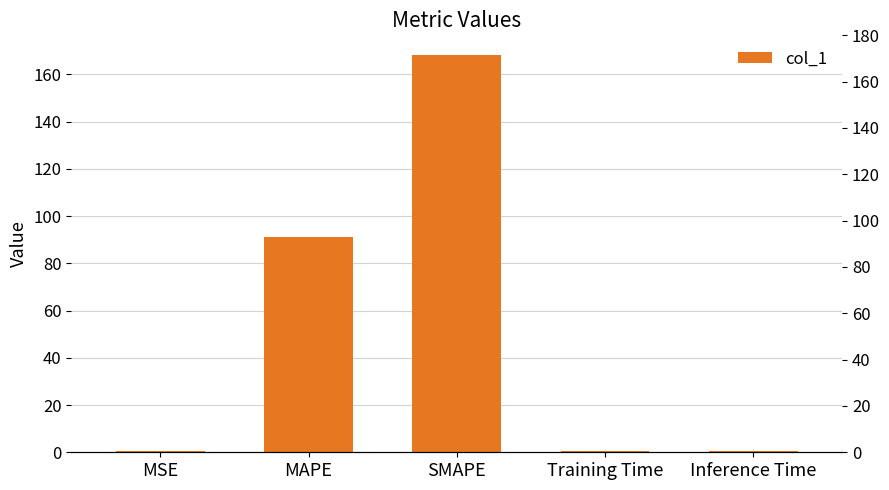

True or false: the data shows 0.6 at MSE.

False